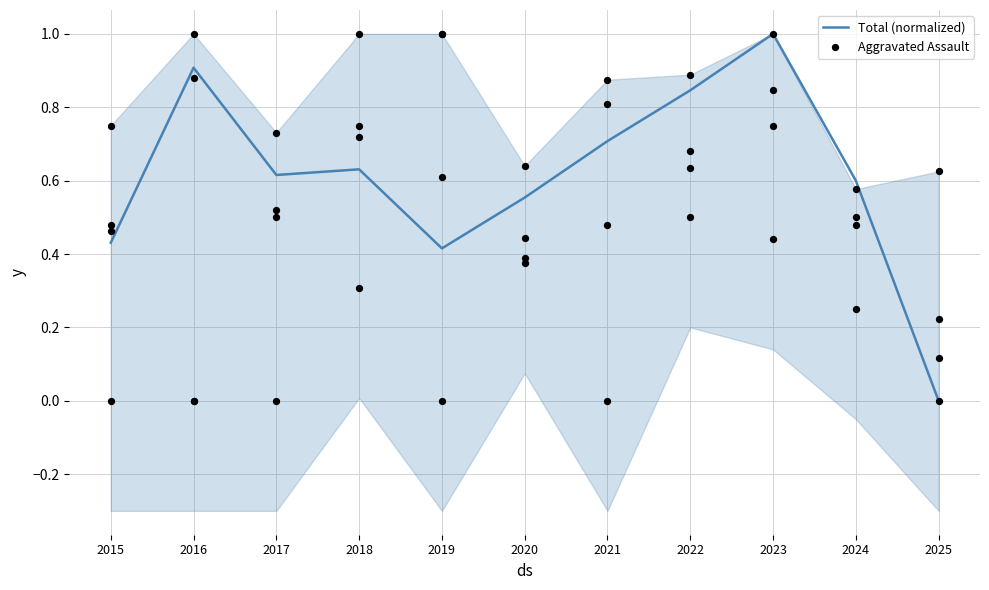

At which category is the sum across all series the highest?

2023